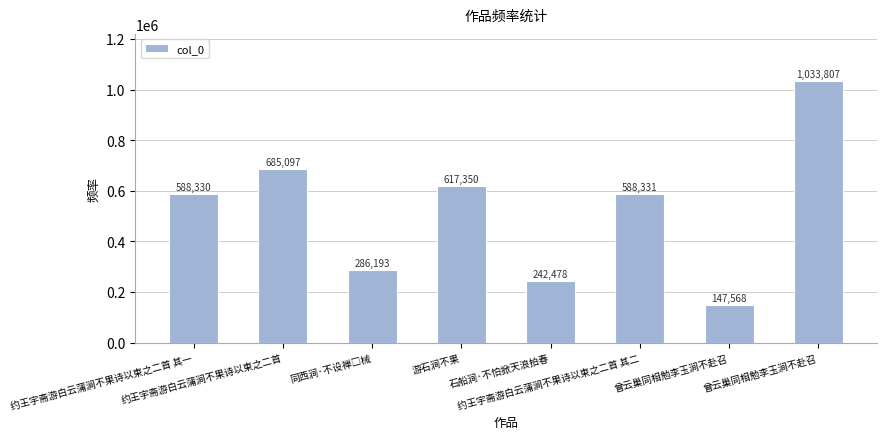

Count the number of categories in the chart.

8